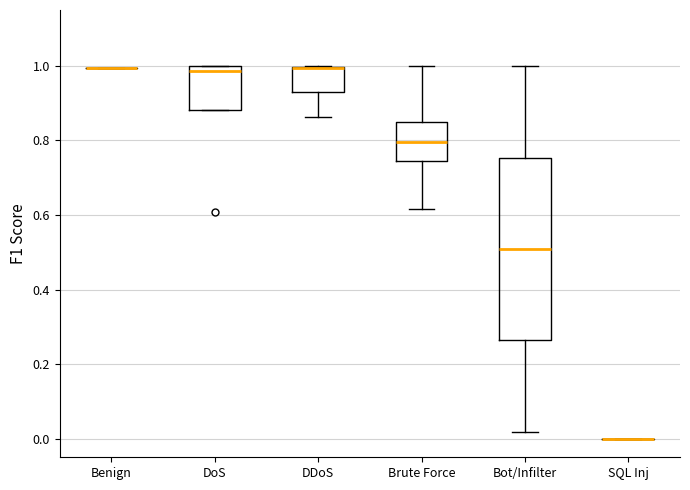

Comparing the boxes themselves (not the whiskers), which one is the tallest?

Bot/Infilter